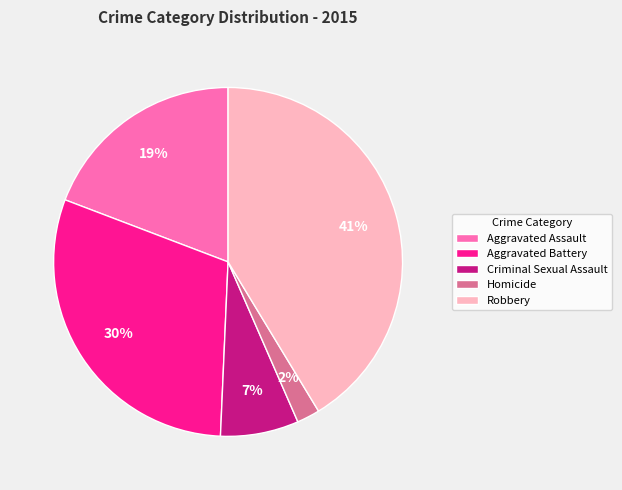

How many segments does this pie chart have?

5